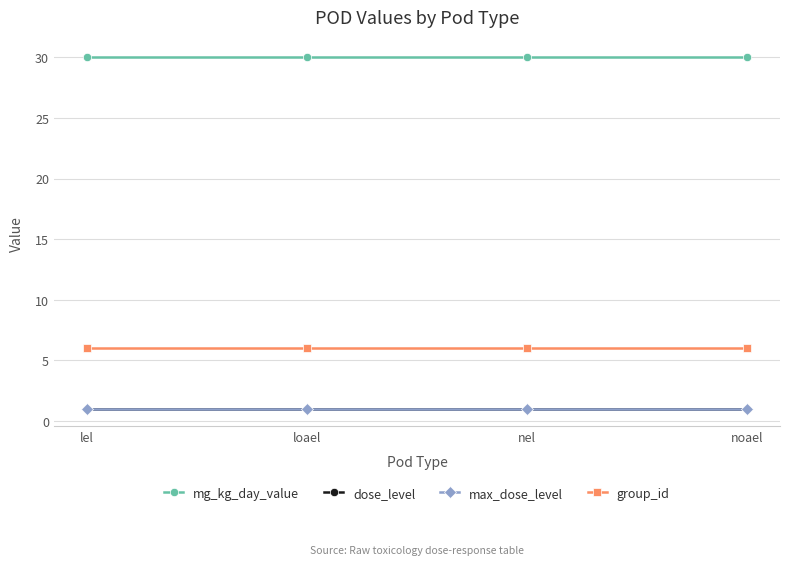

How many distinct data groups are displayed?

4